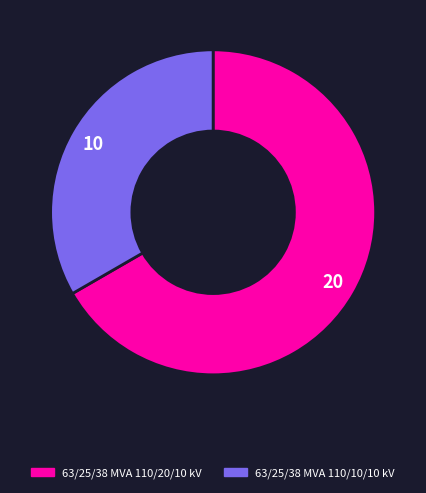

Is there any slice that represents more than half of the pie?

Yes